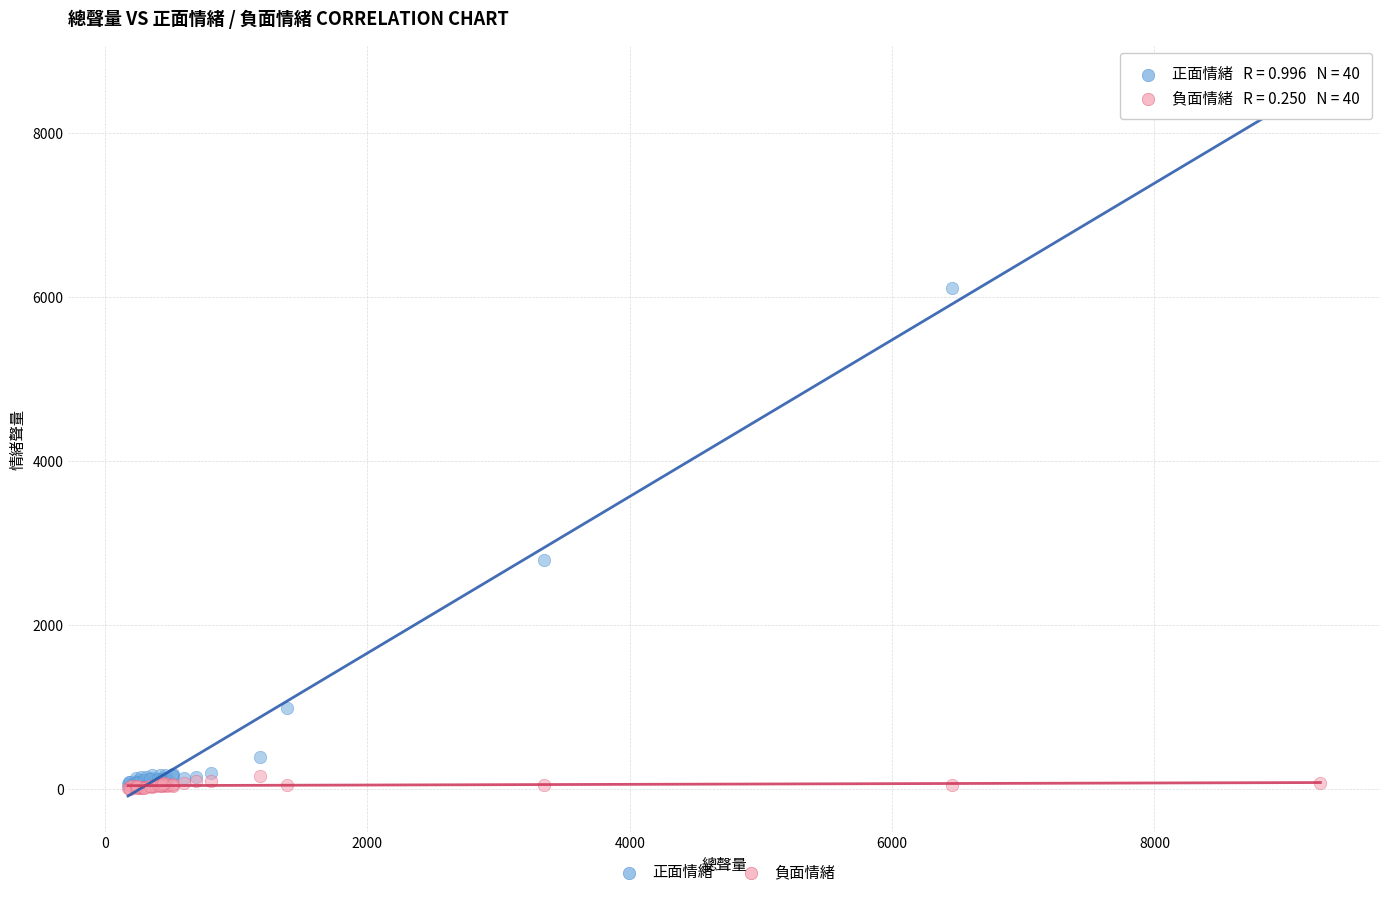

Which series contains the highest Y value?

正面情緒